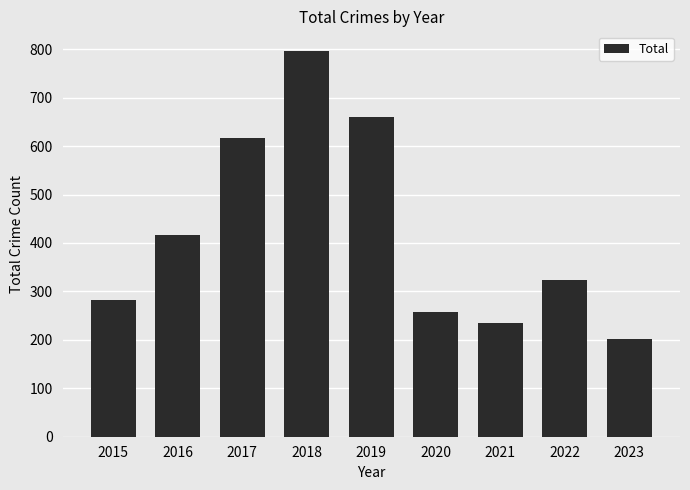

The chart shows a value of 103 at 2023. True or false?

False